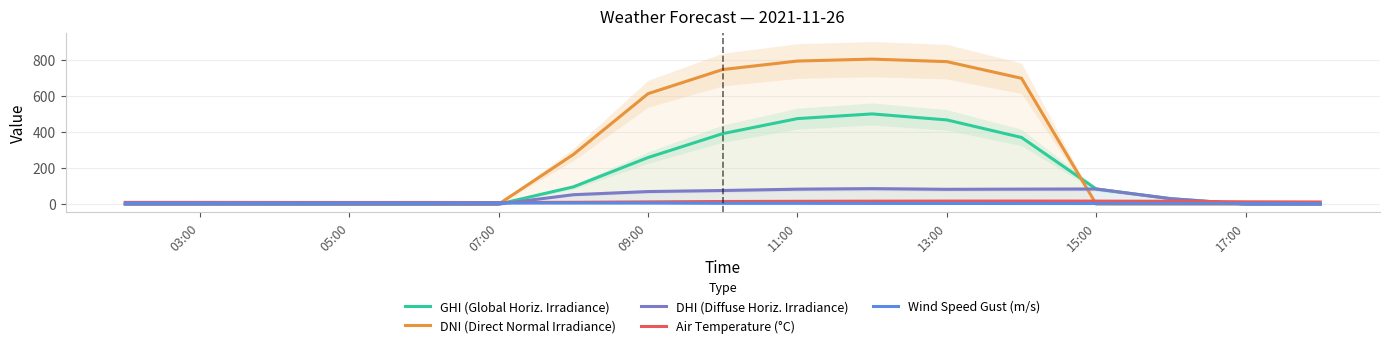

How many times do Air Temperature (°C) and DHI (Diffuse Horiz. Irradiance) cross each other?

2